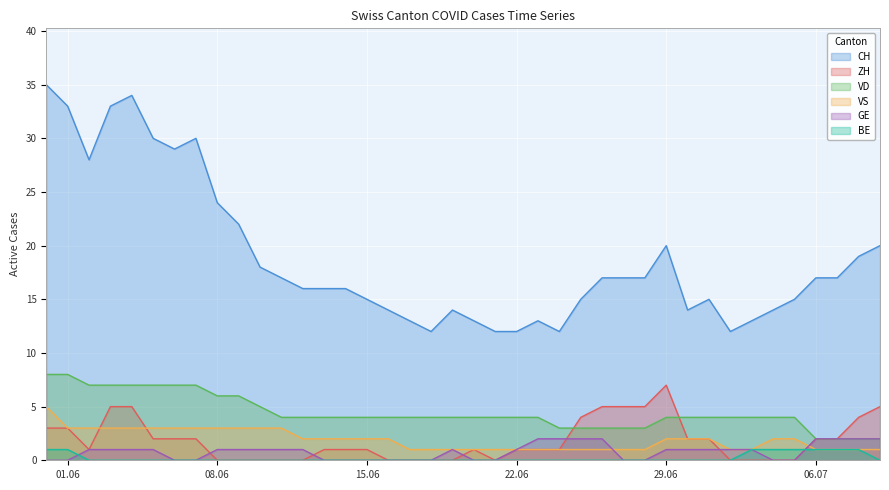

What is the difference between the CH values at 2020-06-19 and 2020-06-03?

19